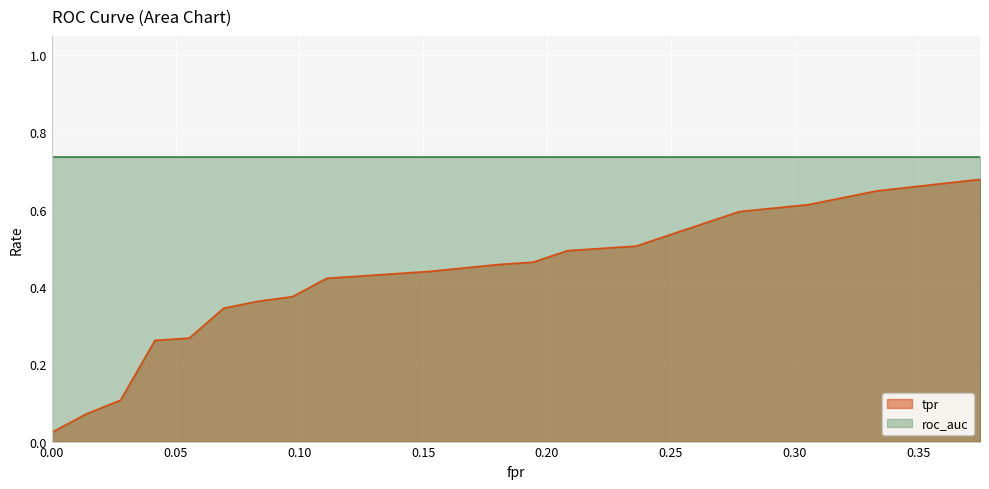

Reading left to right, transcribe all the data shown in this chart.

0.0	0.1	0.1	0.3	0.3	0.3	0.4	0.4	0.4	0.4	0.4	0.5	0.5	0.5	0.5	0.6	0.6	0.6	0.7